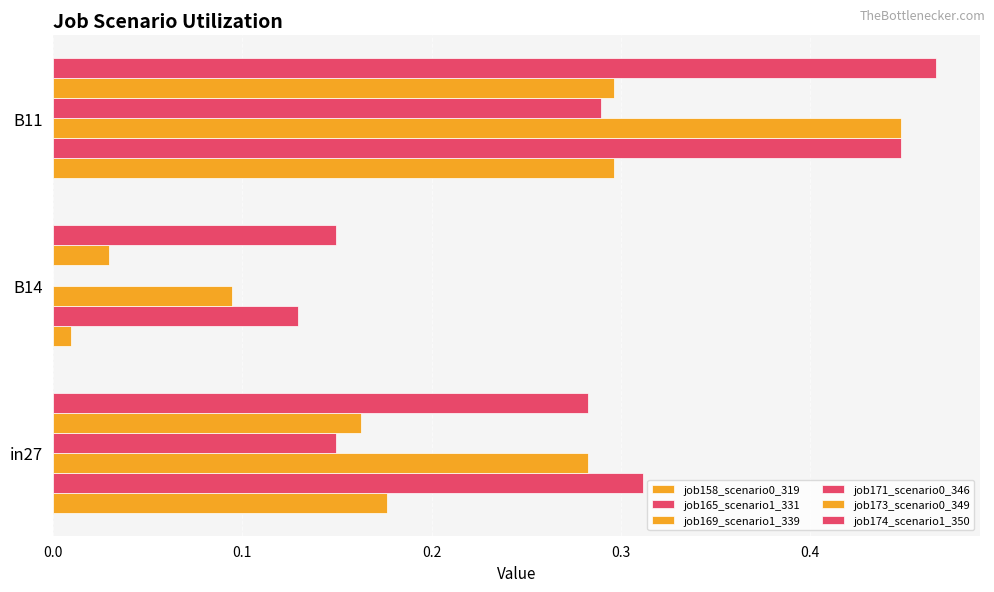

Reading right to left, what are all the values shown in this chart?

job158_scenario0_319: 0.2=0.3	0.1=0.0	0.0=0.2
job165_scenario1_331: 0.2=0.4	0.1=0.1	0.0=0.3
job169_scenario1_339: 0.2=0.4	0.1=0.1	0.0=0.3
job171_scenario0_346: 0.2=0.3	0.1=0.0	0.0=0.1
job173_scenario0_349: 0.2=0.3	0.1=0.0	0.0=0.2
job174_scenario1_350: 0.2=0.5	0.1=0.1	0.0=0.3